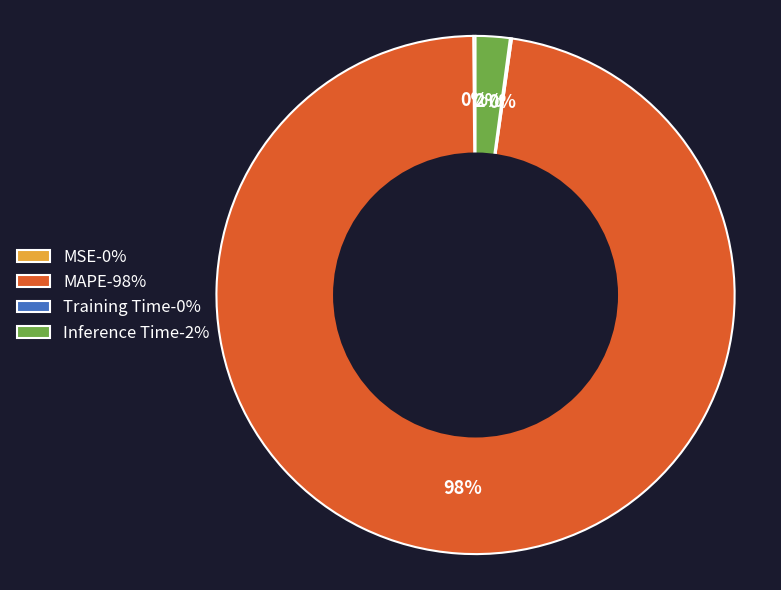

Which slice is the largest?

MAPE-98%